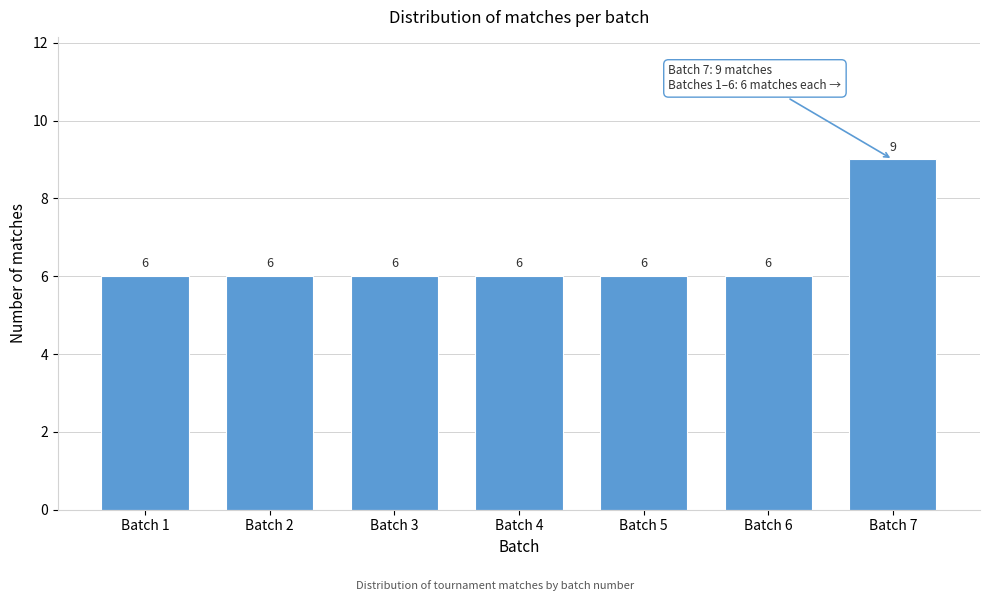

Reading left to right, what are all the values shown in this chart?

6	6	6	6	6	6	9